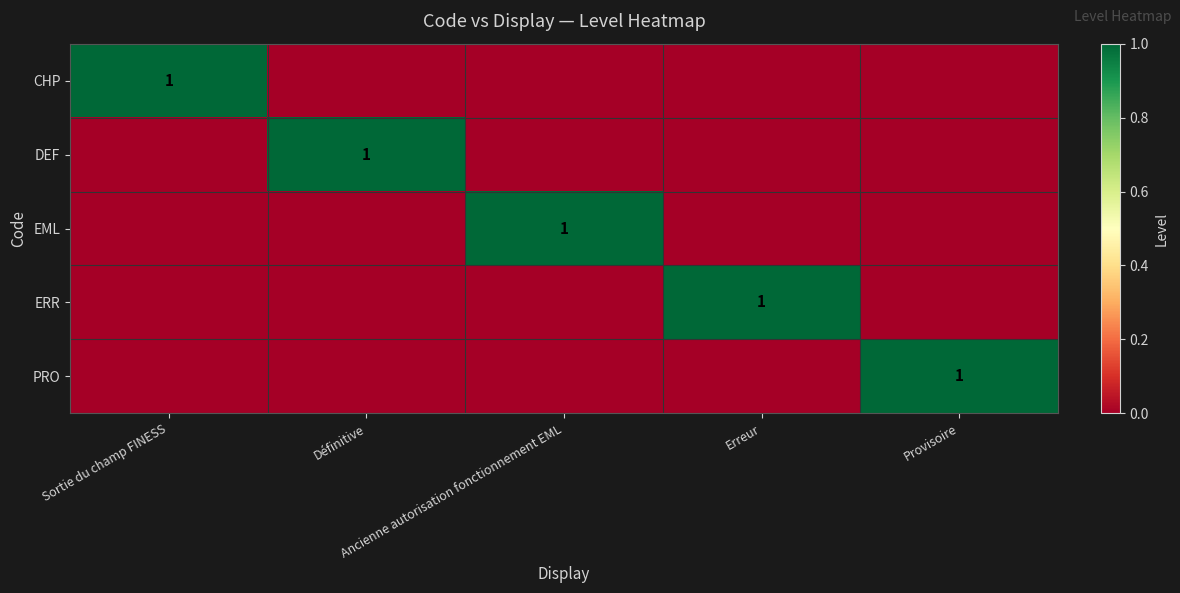

Which series has the widest spread of values?

CHP